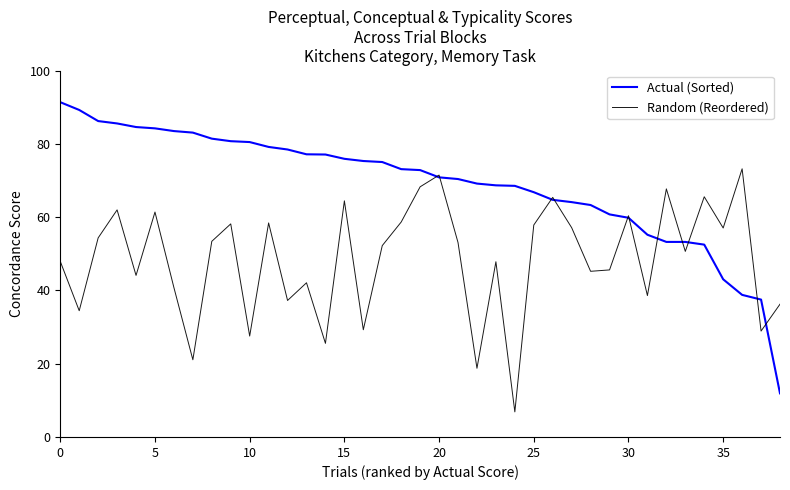

List the series in order of their peak value, highest first.

Actual (Sorted), Random (Reordered)